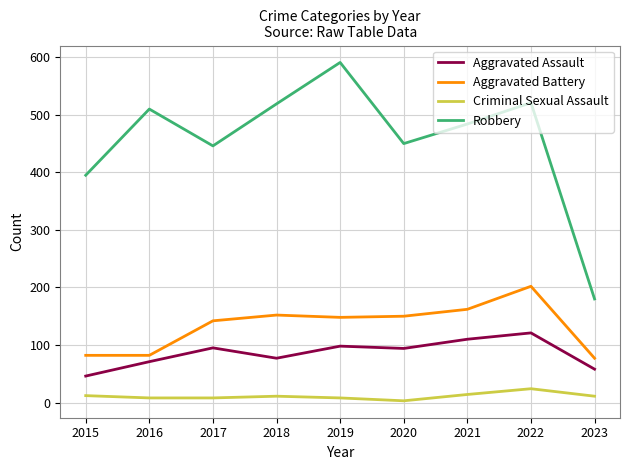

Between 2015 and 2021, which series saw the biggest shift?

Robbery